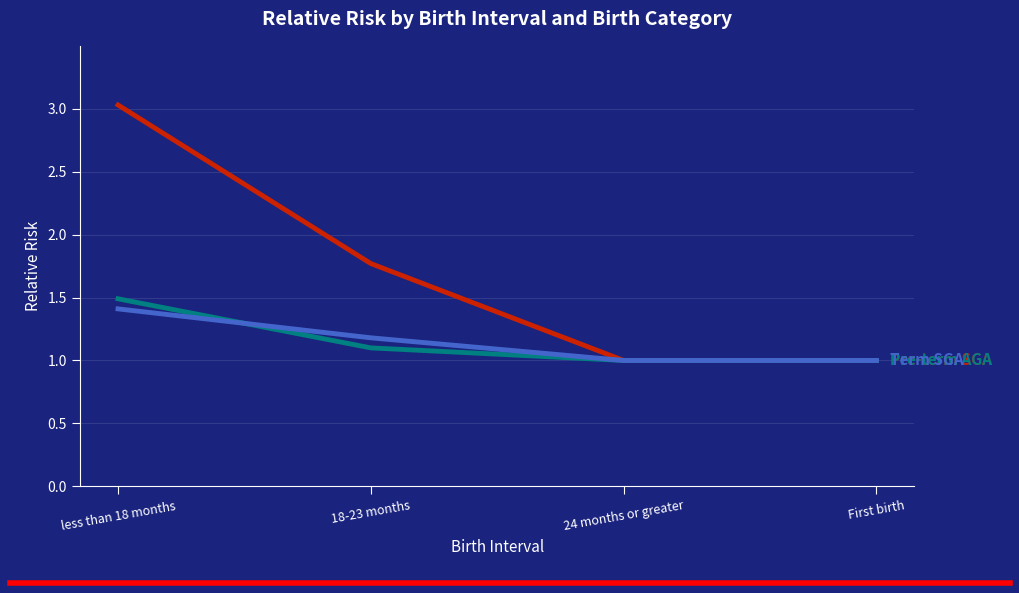

At which category is the sum across all series the highest?

less than 18 months